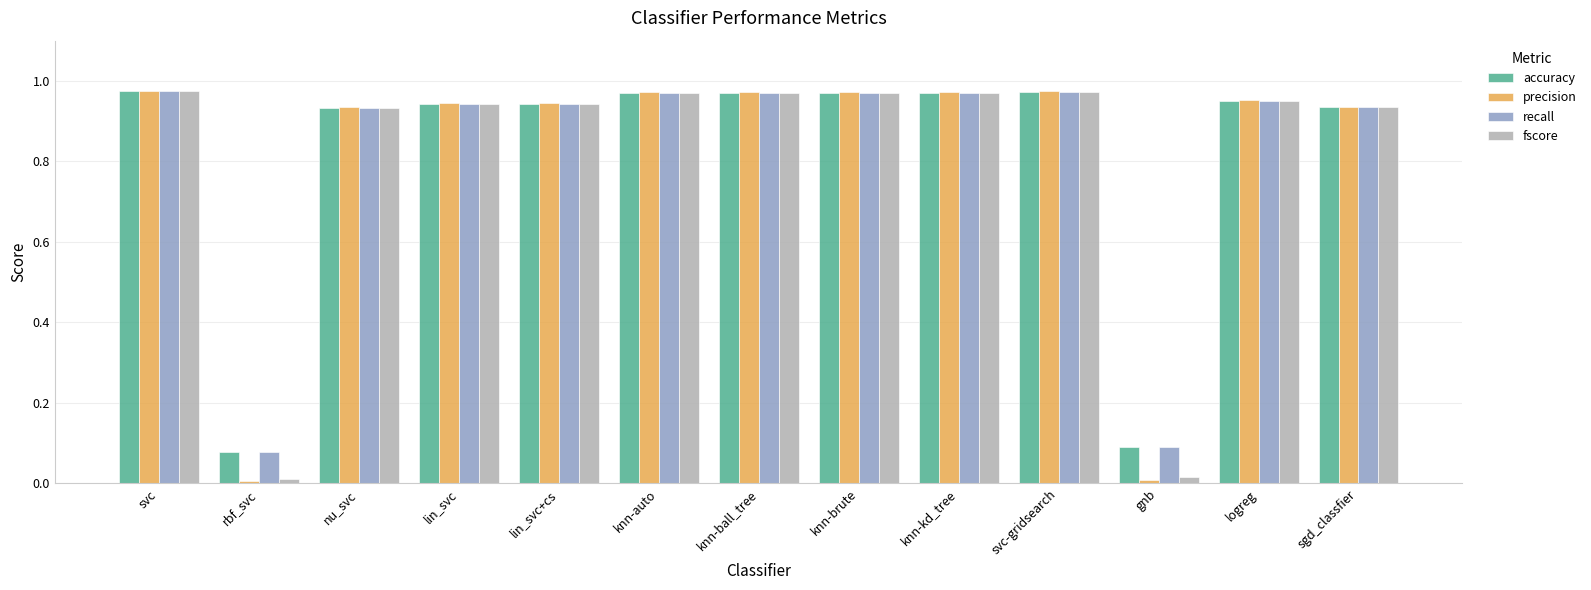

Which series has the widest spread of values?

precision